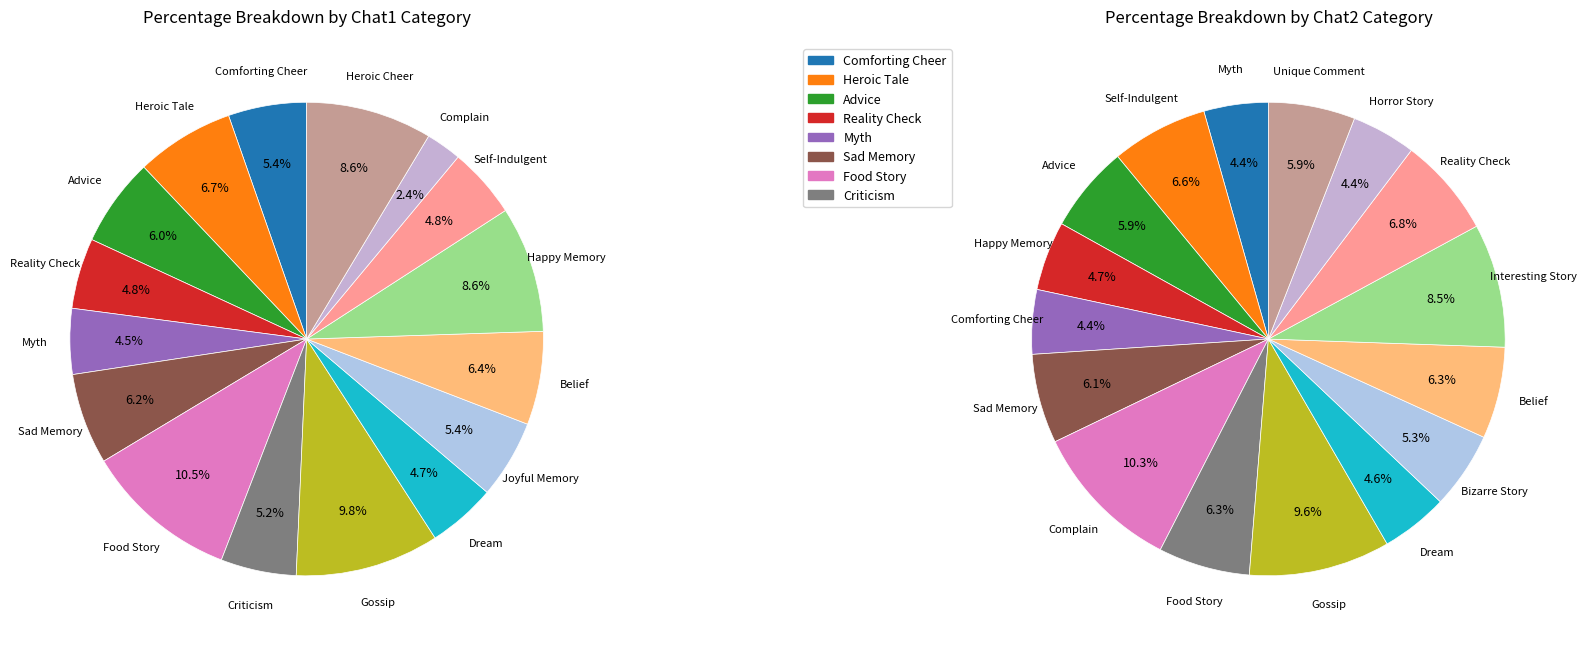

To the nearest percent, what percentage of the pie is Gossip?

10%